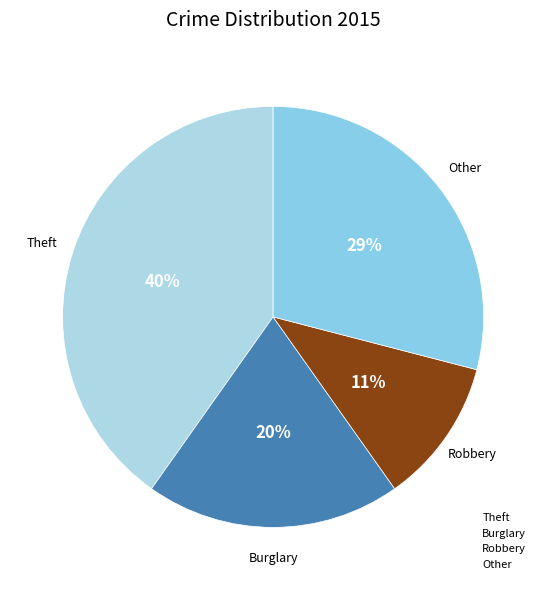

True or false: Burglary accounts for 8% of the total.

False